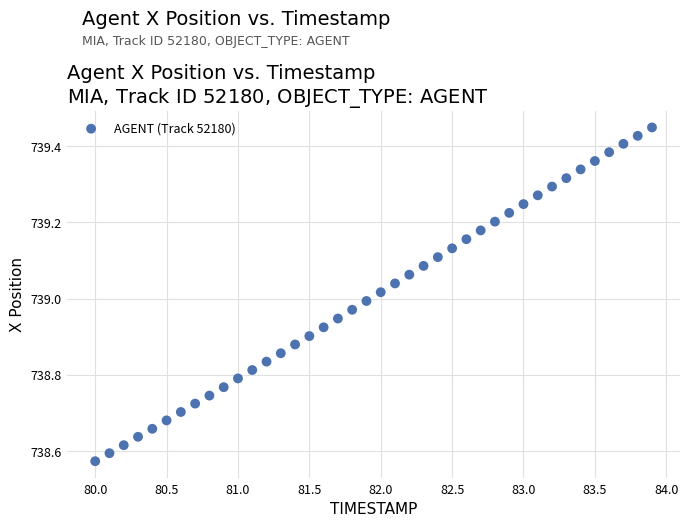

What is the range of X values (max minus min)?

3.9